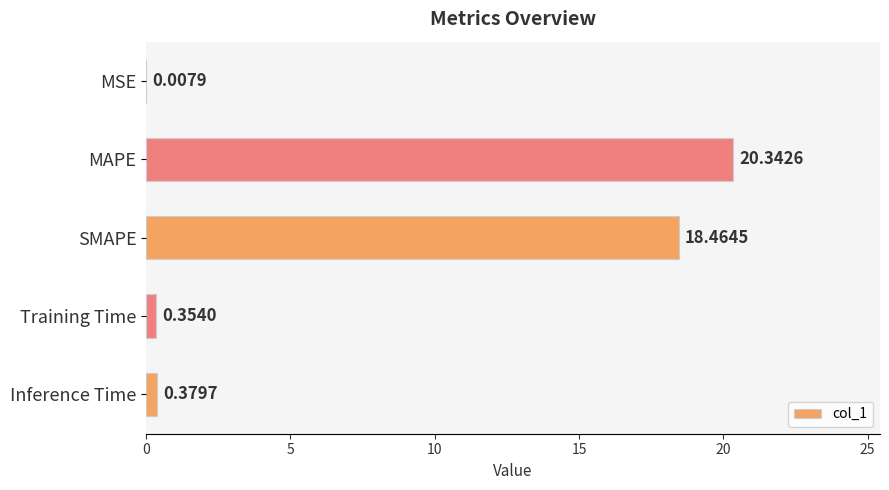

What is the change in value from MAPE to SMAPE?

-1.9